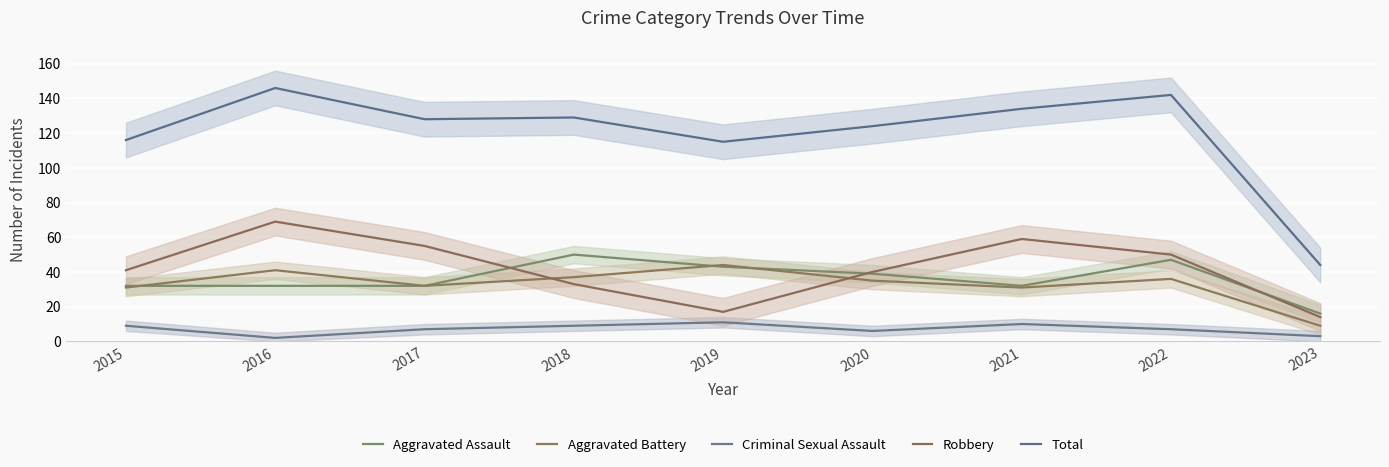

Reading left to right, transcribe all the data shown in this chart.

Aggravated Assault: 2015=32	2016=32	2017=32	2018=50	2019=43	2020=39	2021=32	2022=47	2023=16
Aggravated Battery: 2015=31	2016=41	2017=32	2018=37	2019=44	2020=35	2021=31	2022=36	2023=9
Criminal Sexual Assault: 2015=9	2016=2	2017=7	2018=9	2019=11	2020=6	2021=10	2022=7	2023=3
Robbery: 2015=41	2016=69	2017=55	2018=33	2019=17	2020=40	2021=59	2022=50	2023=14
Total: 2015=116	2016=146	2017=128	2018=129	2019=115	2020=124	2021=134	2022=142	2023=44